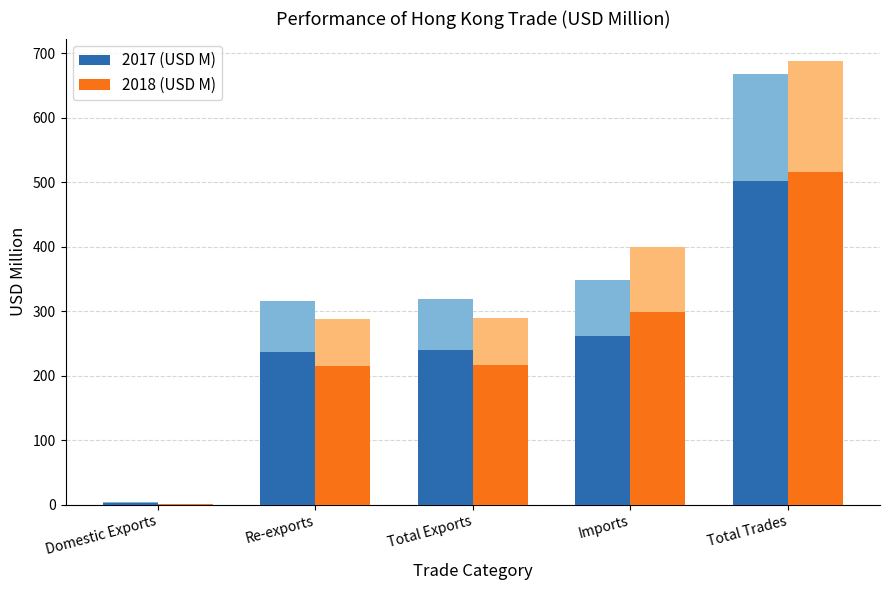

Rank the series by their maximum value, from highest to lowest.

2018 (USD M), 2017 (USD M)